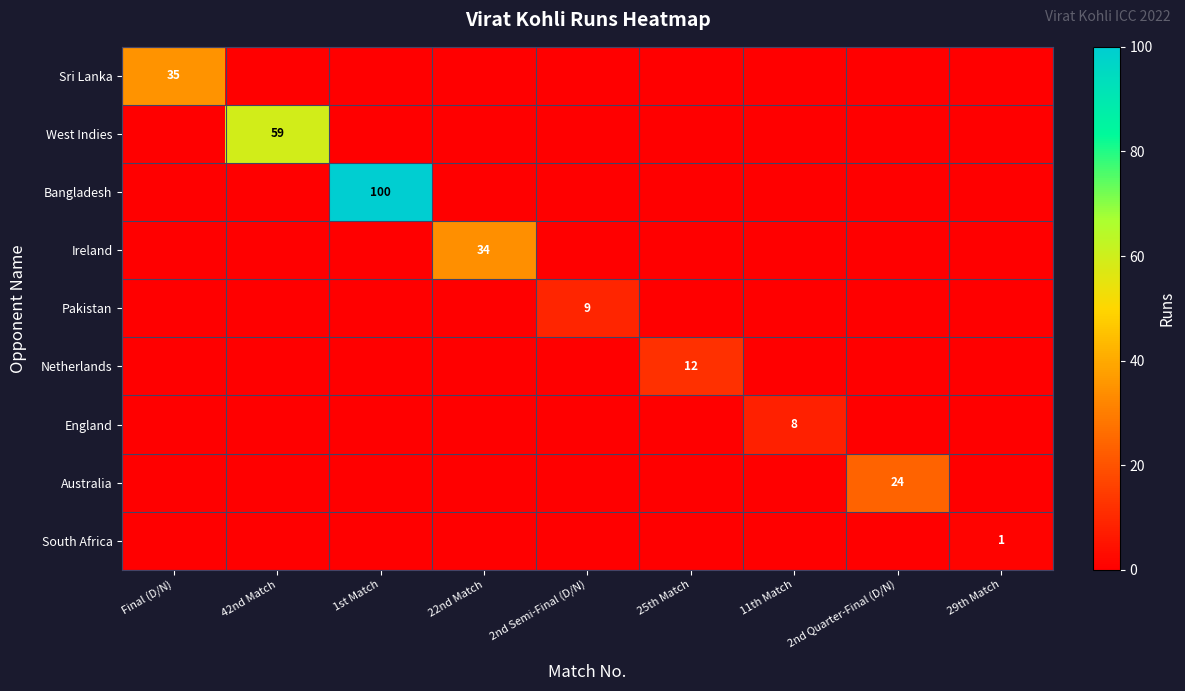

The Bangladesh series shows 100 at 1st Match. True or false?

True